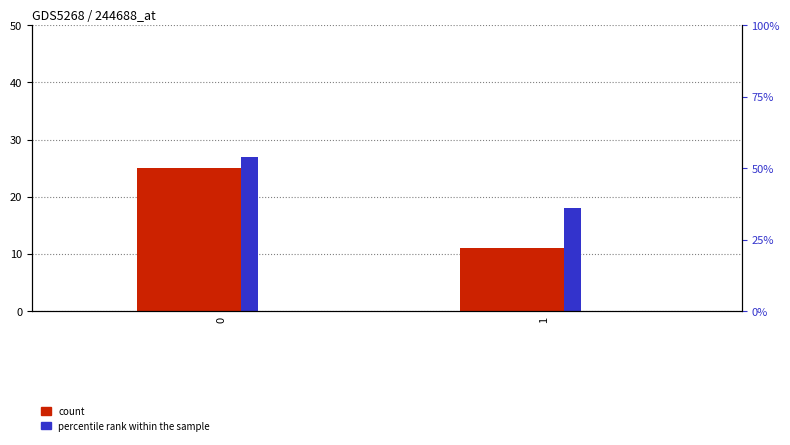

How many data points does each series have?

2